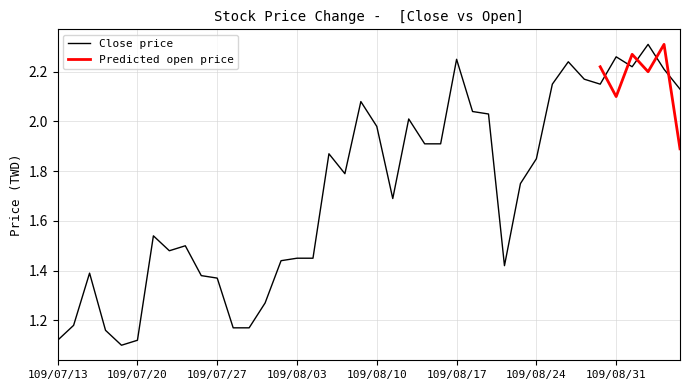

Where is the first local maximum?

109/07/15